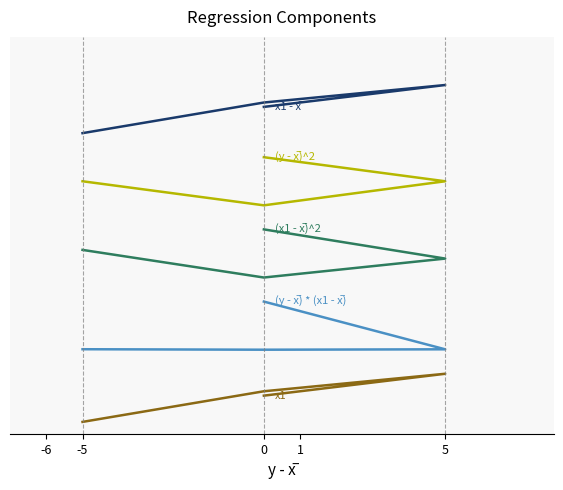

How many lines are shown in the chart?

5